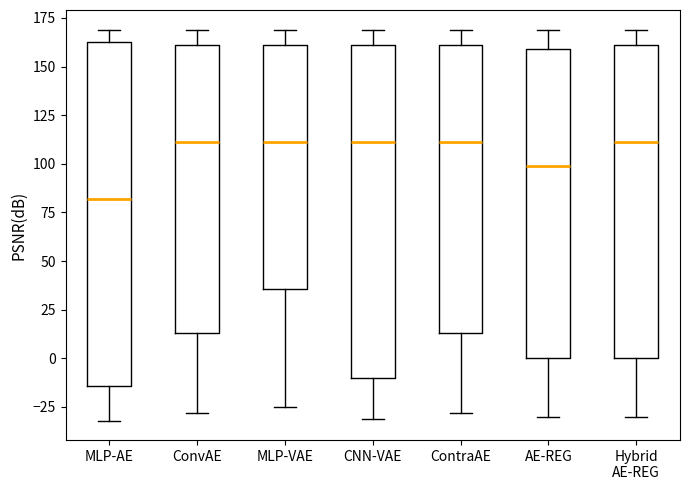

Reading left to right, read every box against the y-axis: the position of its median line, the range the box covers, and the ends of its whiskers. The values are not printed on the chart, so give them approximately, as read against the axis.

MLP-AE: median 80, box -15 to 165, whiskers -30 to 170
ConvAE: median 110, box 15 to 160, whiskers -30 to 170
MLP-VAE: median 110, box 35 to 160, whiskers -25 to 170
CNN-VAE: median 110, box -10 to 160, whiskers -30 to 170
ContraAE: median 110, box 15 to 160, whiskers -30 to 170
AE-REG: median 100, box 0 to 160, whiskers -30 to 170
Hybrid AE-REG: median 110, box 0 to 160, whiskers -30 to 170